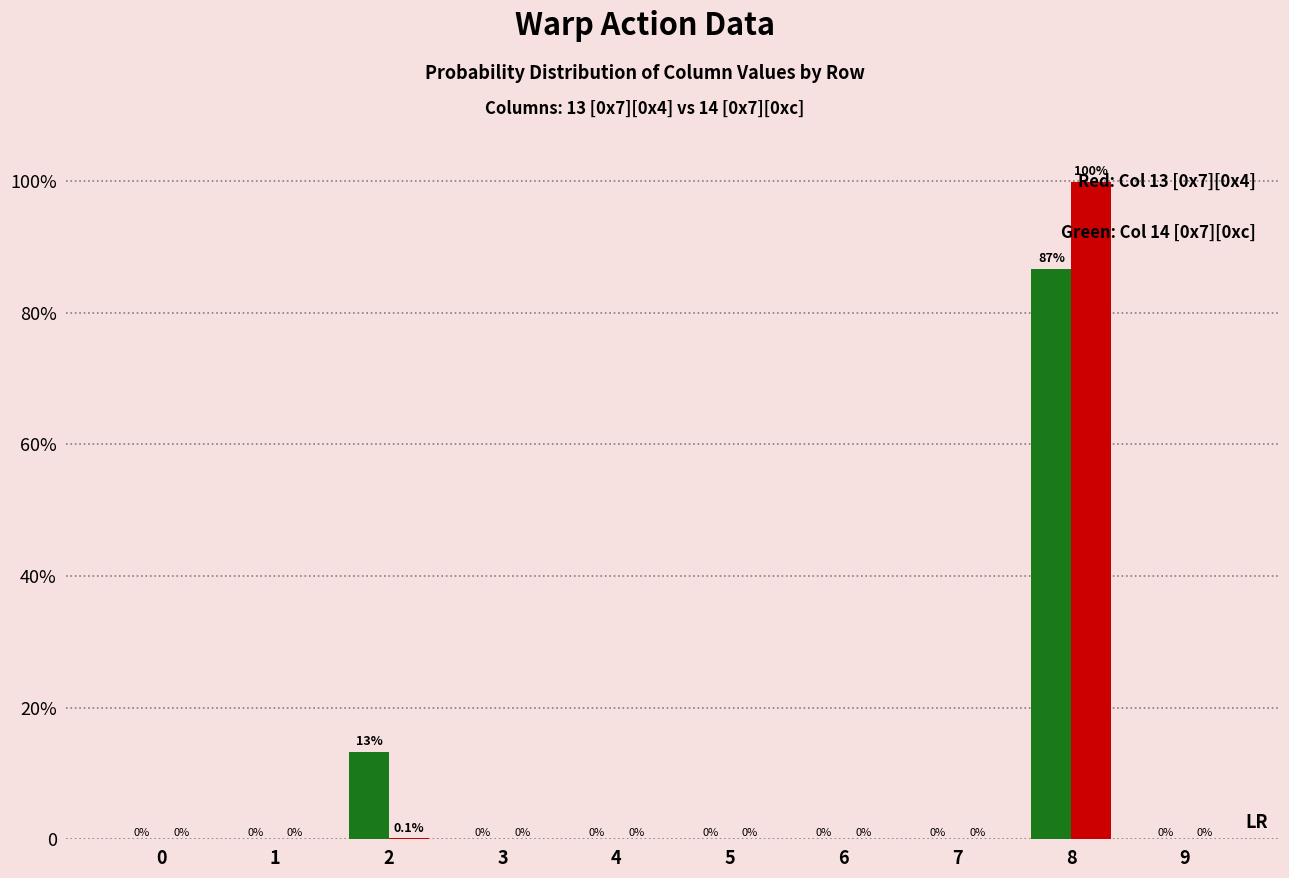

How many bars are there in each group?

2